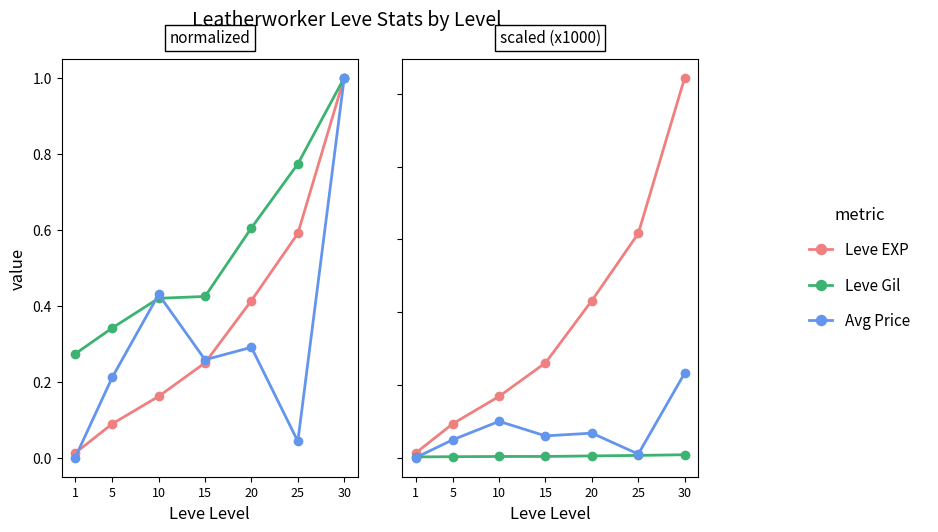

Which category has the highest value across all series?

30